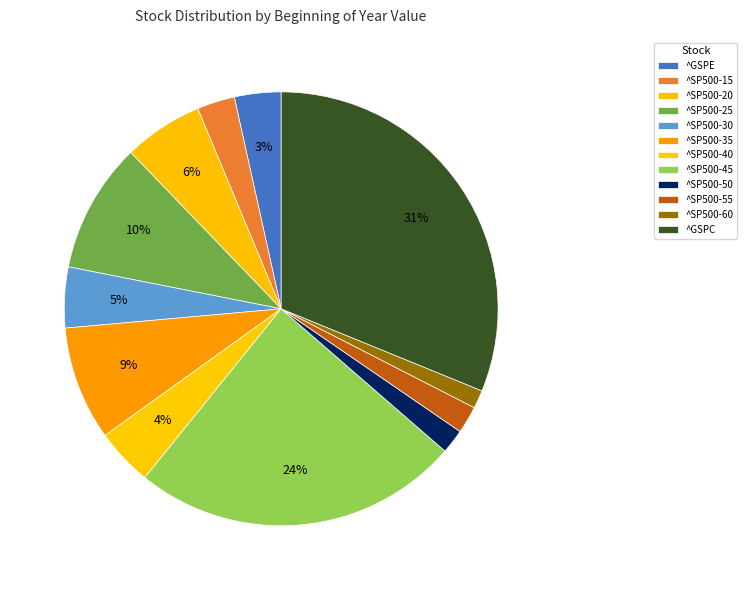

What is the change in value from ^SP500-20 to ^SP500-40?

-311.2